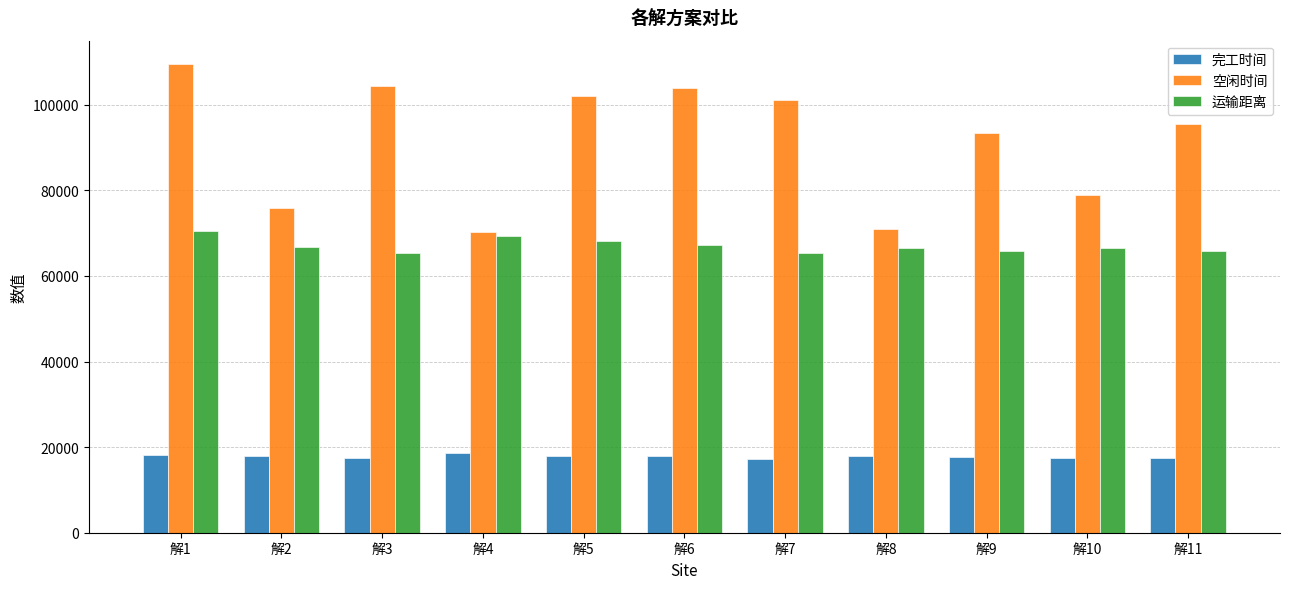

Rank the series at 解8 from lowest to highest value.

完工时间, 运输距离, 空闲时间